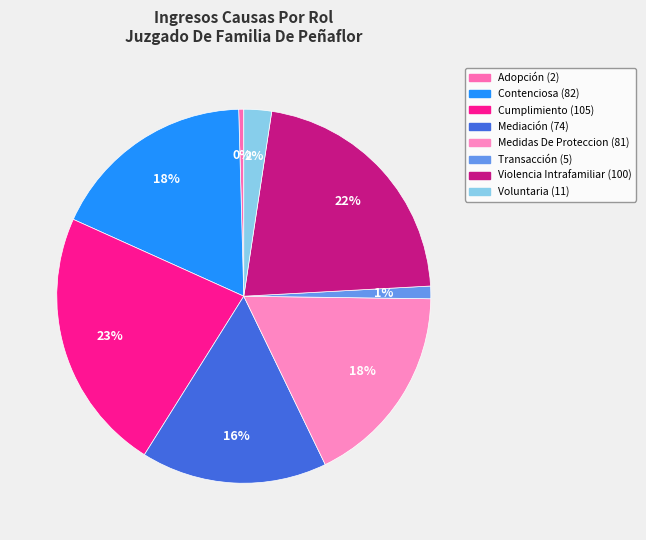

How many segments does this pie chart have?

8